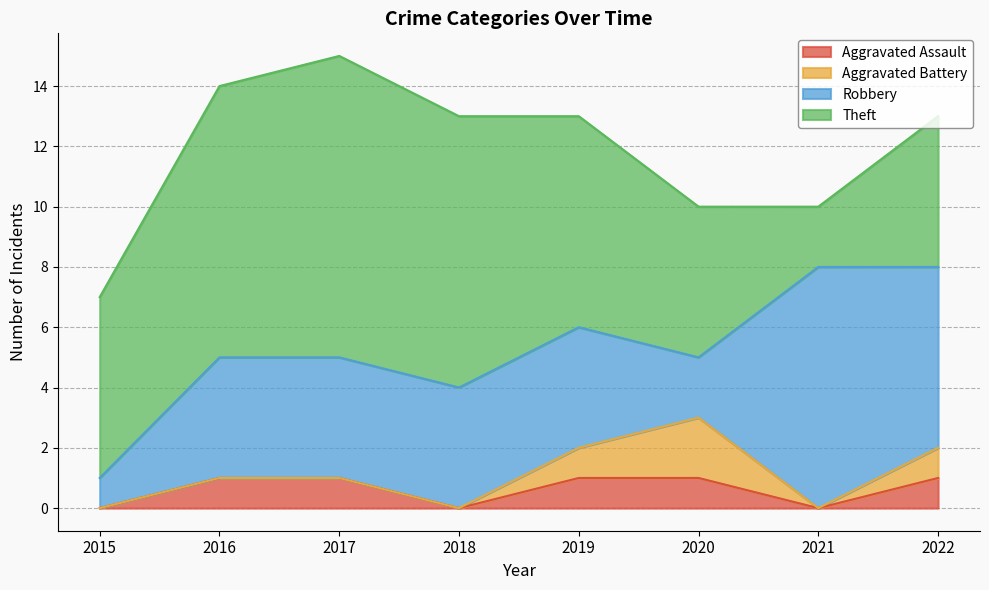

True or false: Aggravated Assault has more than 1 interior local peaks.

False